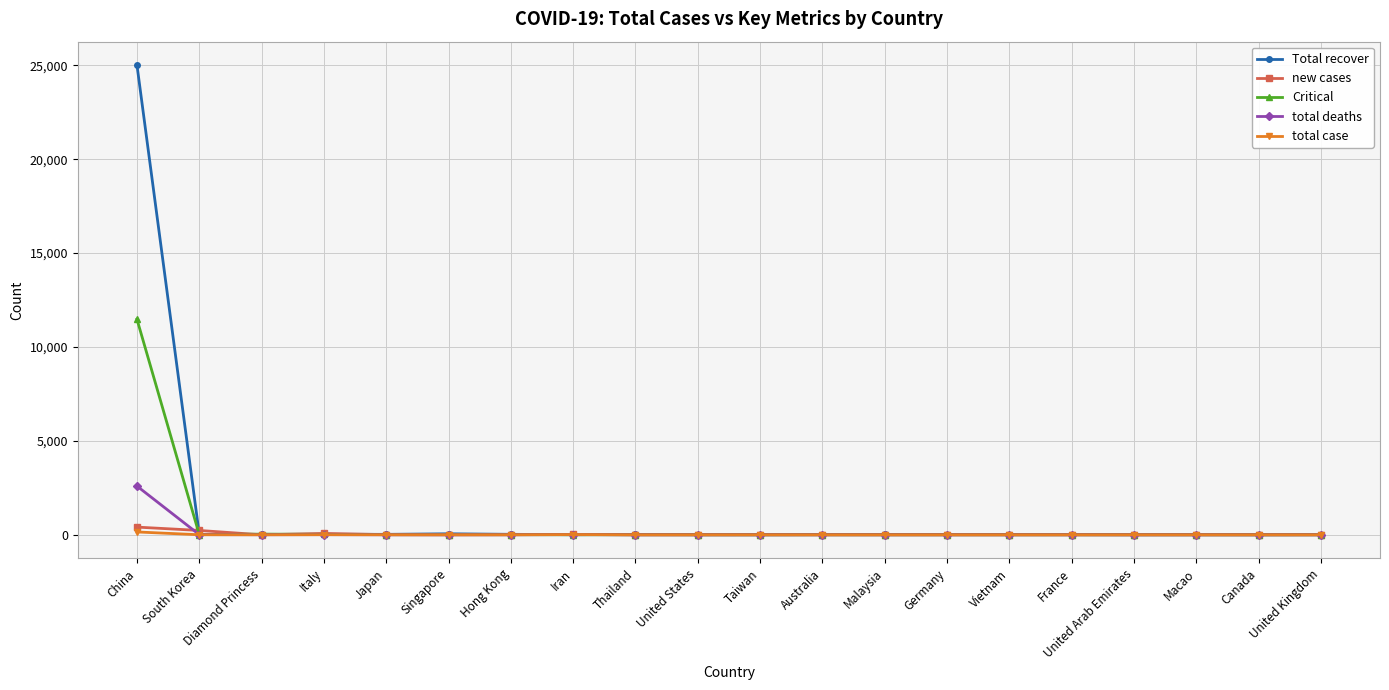

Which category has the highest value across all series?

China